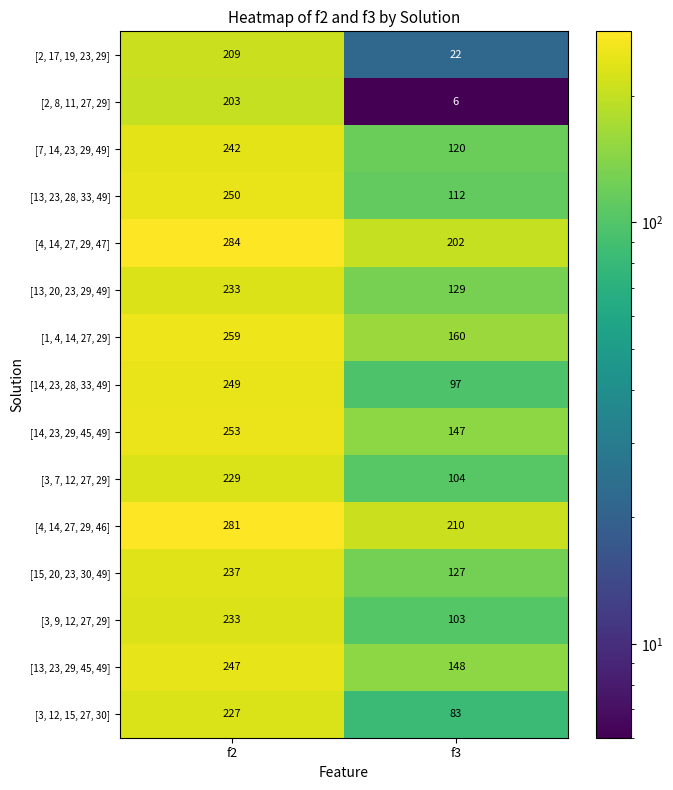

Which series has the largest total across all categories?

[4, 14, 27, 29, 46]